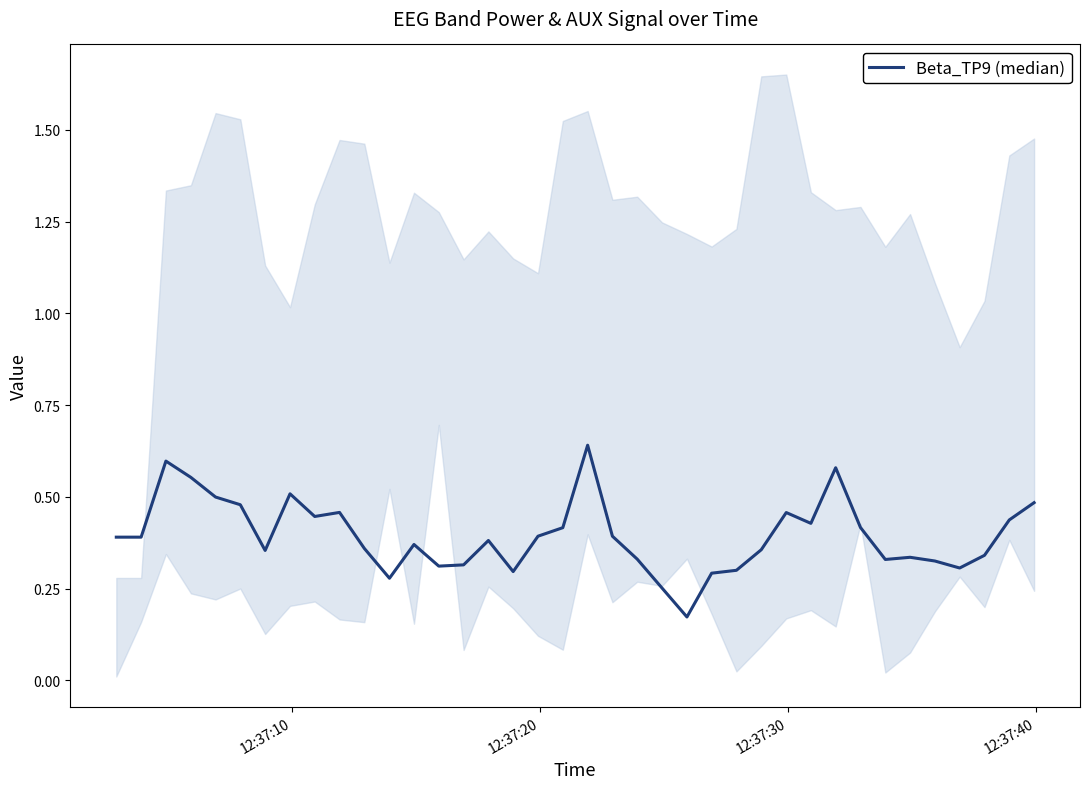

What is the maximum value shown in the chart?

0.6